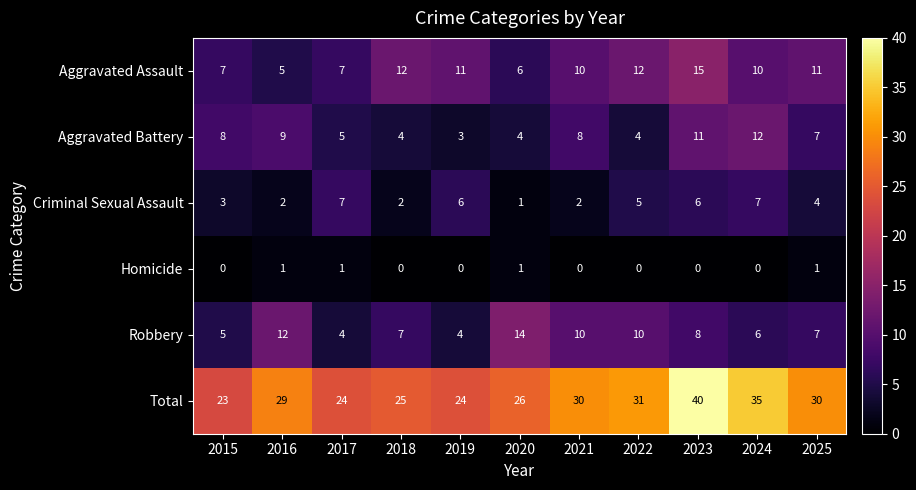

Count the Aggravated Battery values in the range 4 to 9.

8